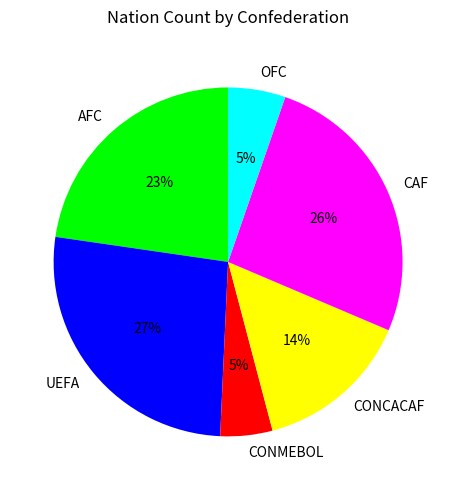

To the nearest percent, what is the difference between the largest and smallest slice percentages?

22%